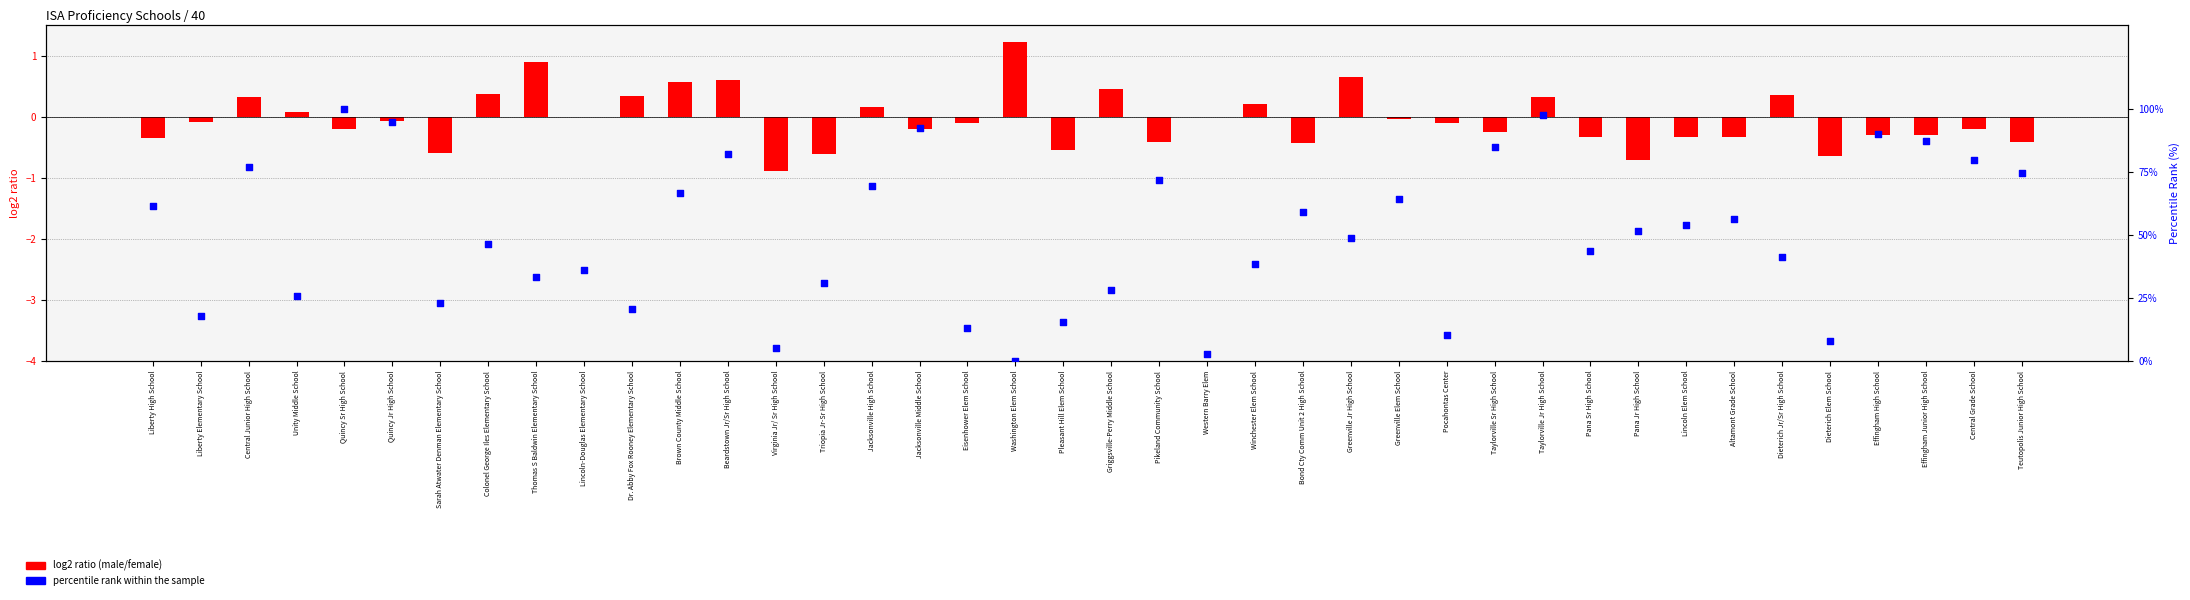

Which series has the largest Y range (max minus min)?

percentile rank within the sample